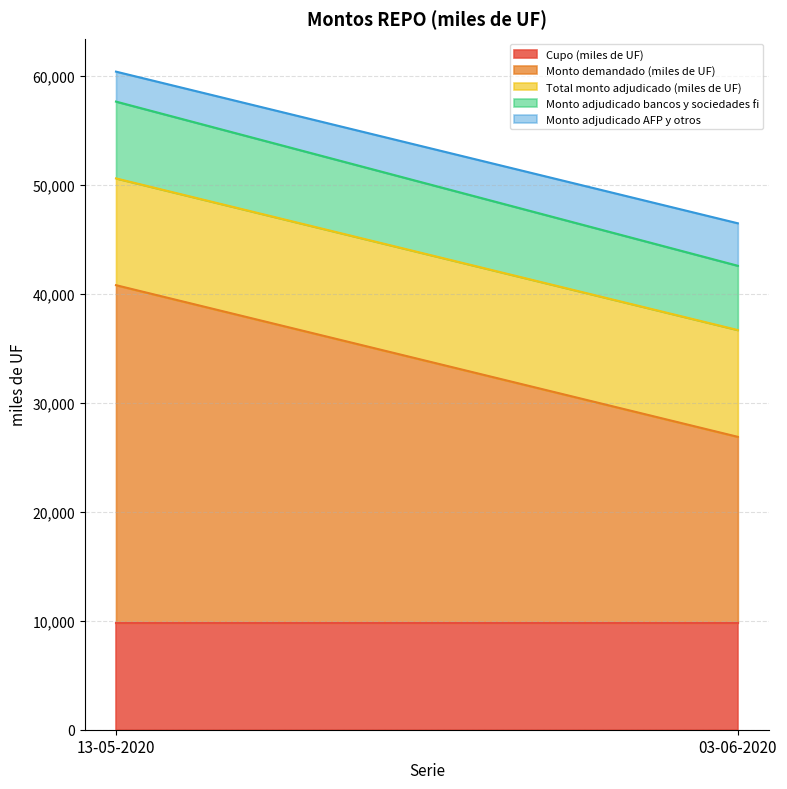

List the series in order of their peak value, lowest first.

Monto adjudicado AFP y otros, Monto adjudicado bancos y sociedades fi, Cupo (miles de UF), Total monto adjudicado (miles de UF), Monto demandado (miles de UF)